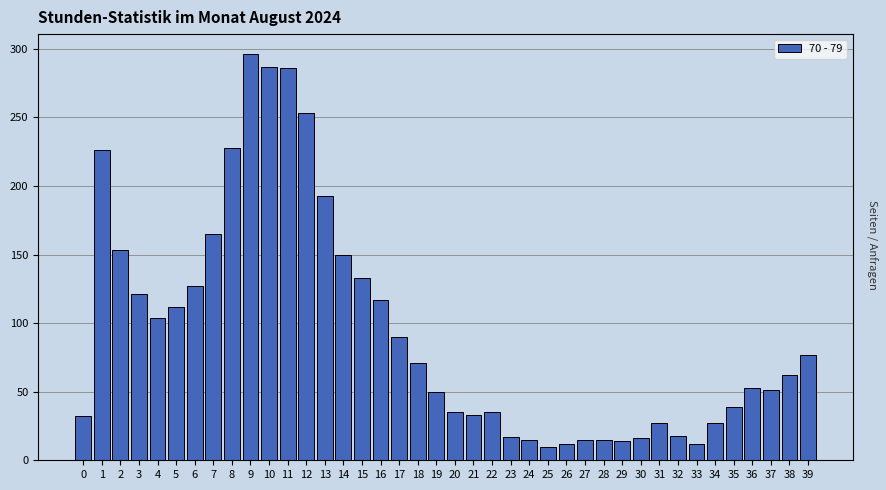

True or false: the data shows 6 at 30.

False